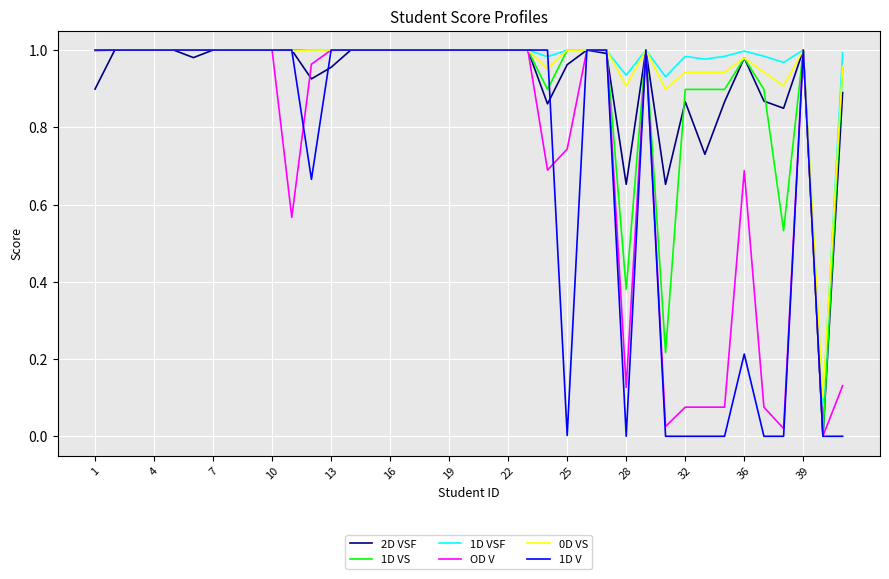

How many lines are shown in the chart?

6